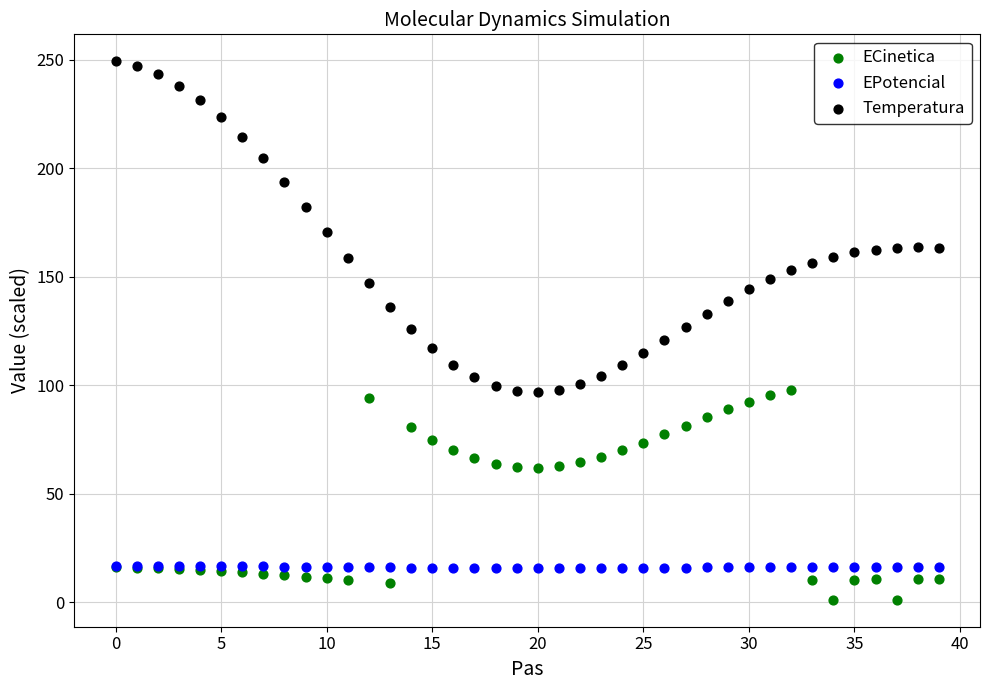

Which series has the widest spread of Y values?

Temperatura